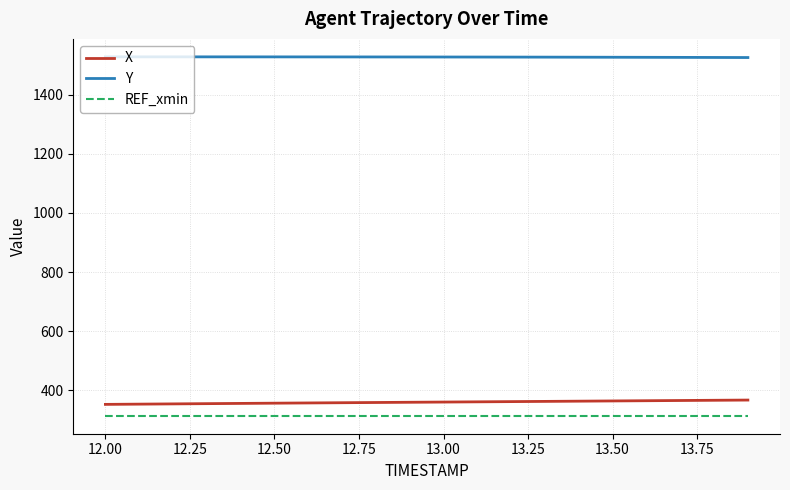

Which series has the largest total across all categories?

Y